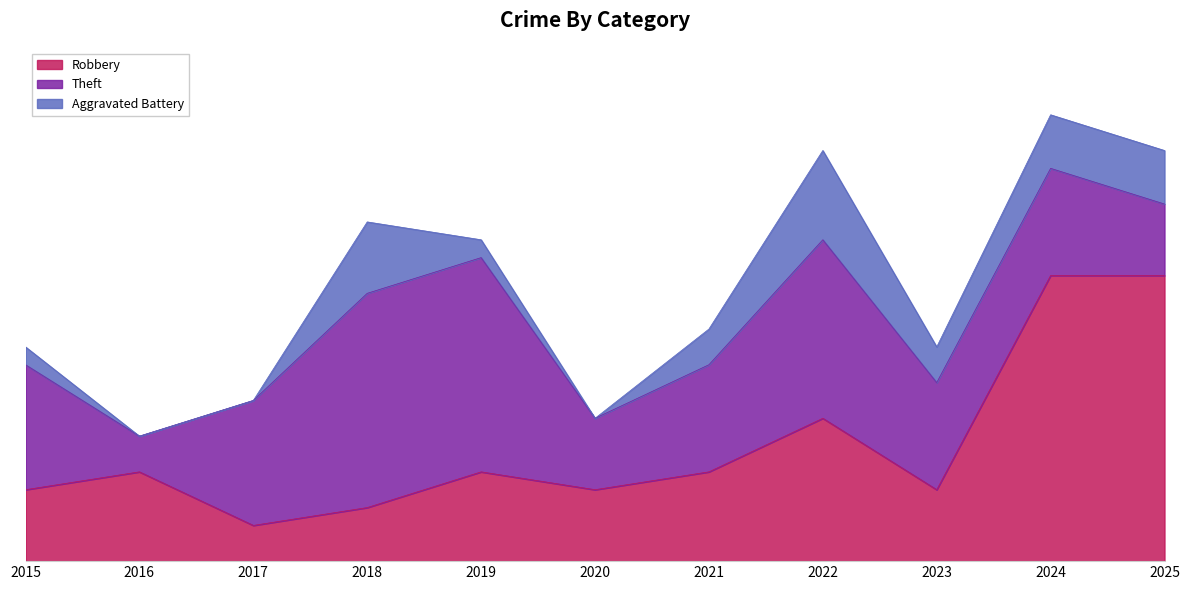

What is the total value across all series at 2016?

7